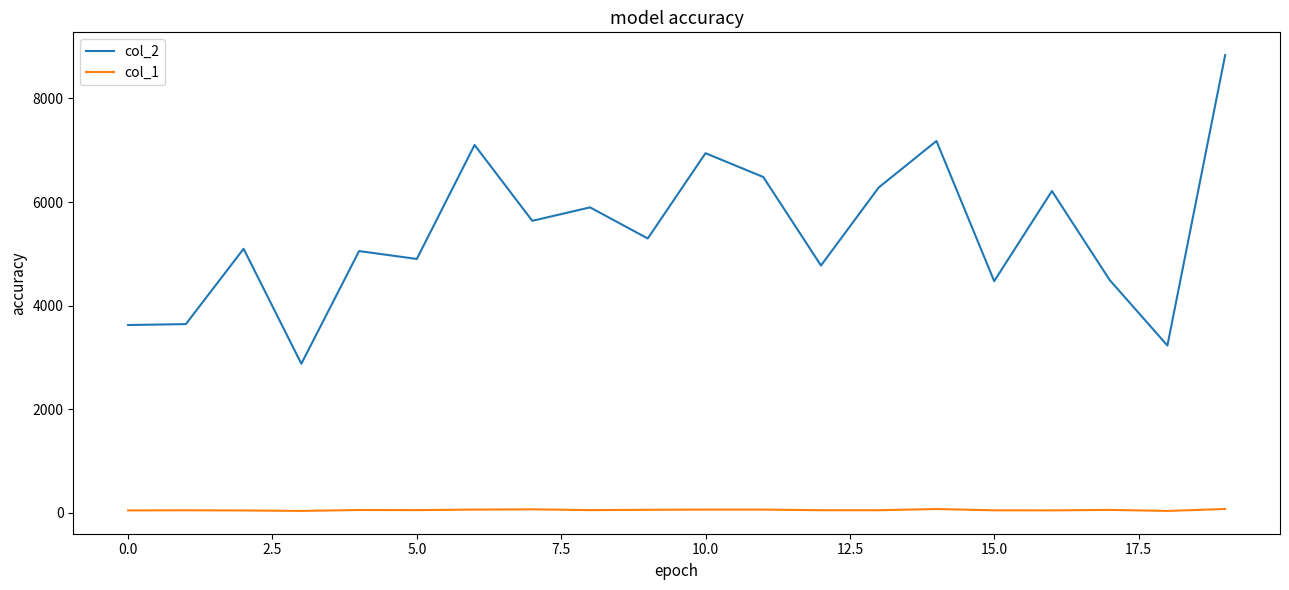

What is the difference between the maximum and minimum values in the col_2 series?

5960